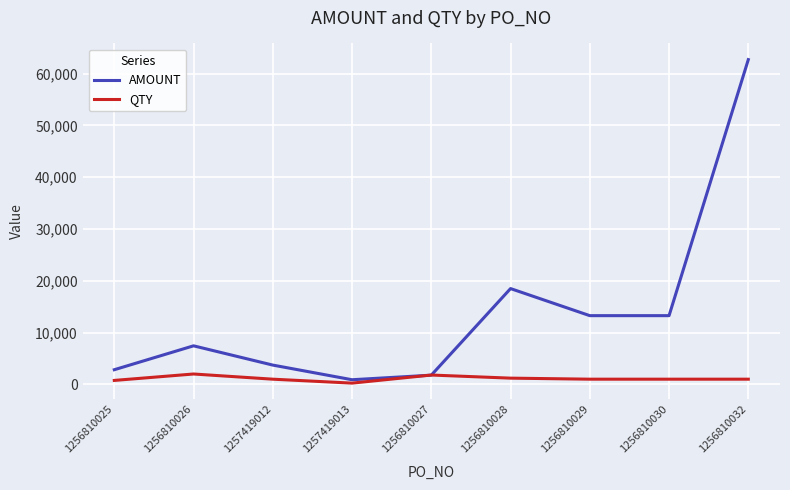

What position from the left is 1257419012?

3